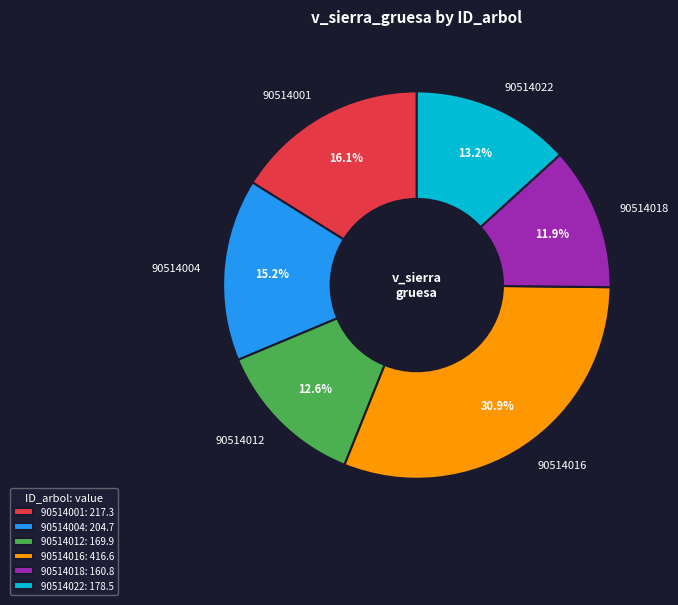

True or false: 90514004 accounts for 5% of the total.

False